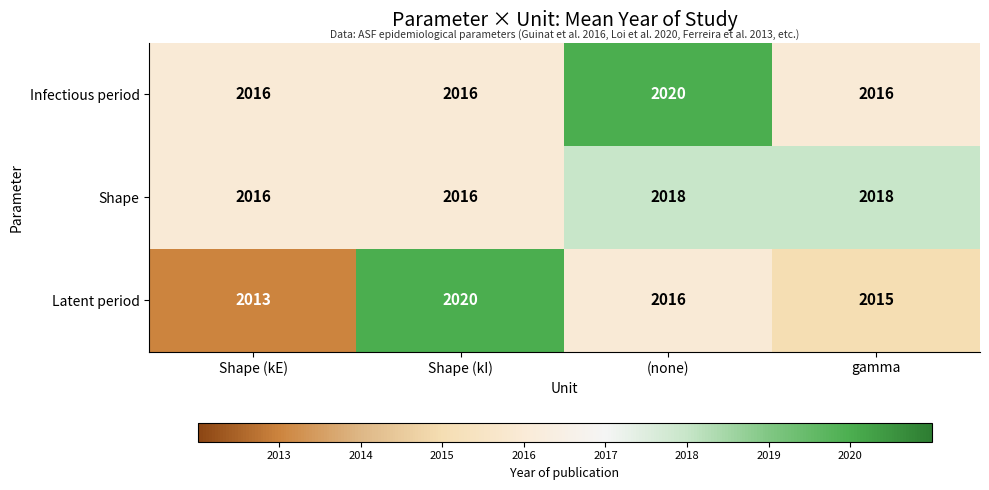

At how many categories does at least one series exceed 2014?

4